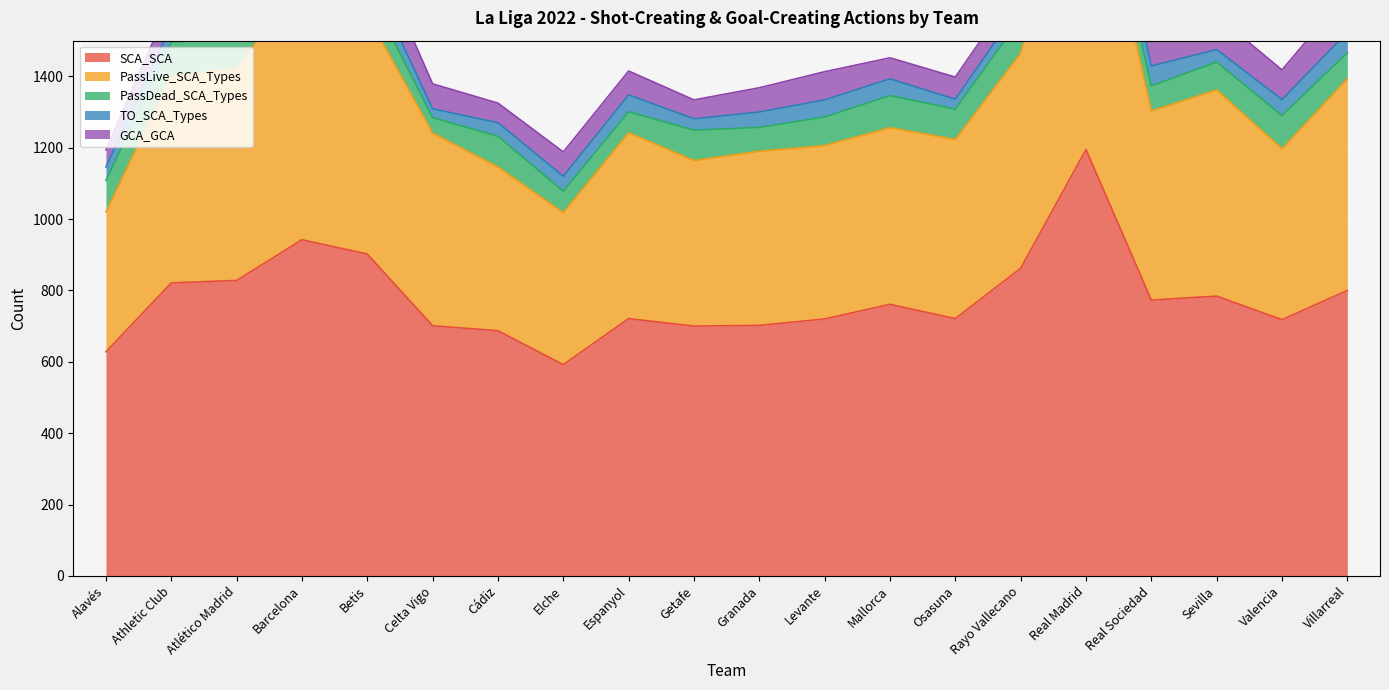

True or false: TO_SCA_Types and SCA_SCA cross at least once.

False